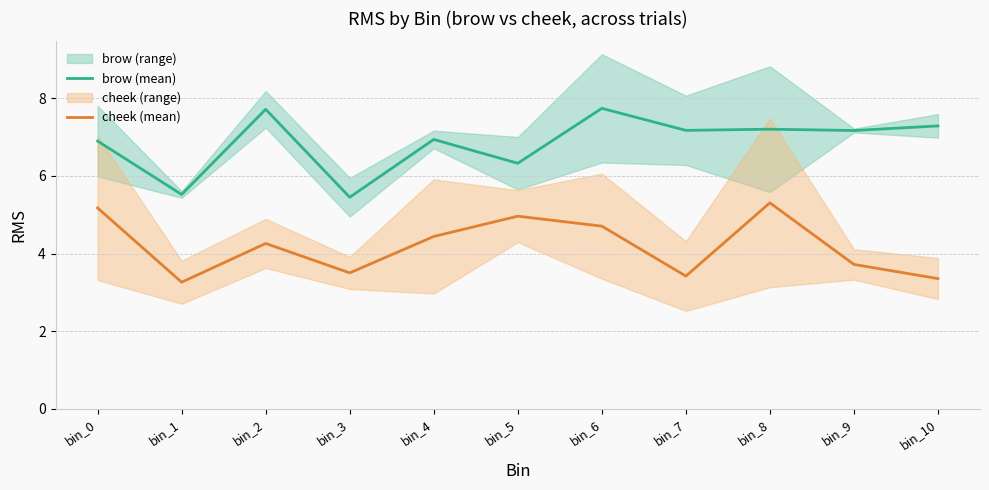

The cheek (mean) series shows 5.0 at bin_9. True or false?

False